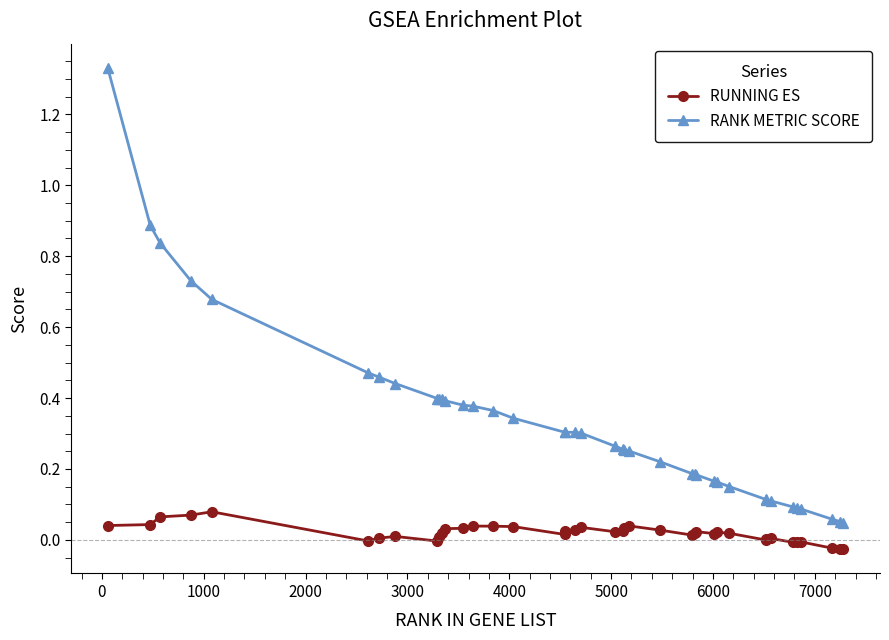

True or false: RUNNING ES and RANK METRIC SCORE intersect in this chart.

False